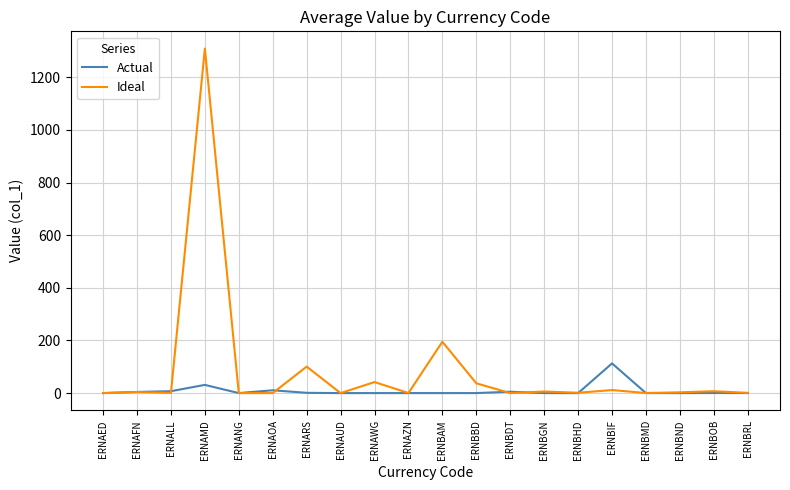

Which series changed the most between ERNAED and ERNBAM?

Ideal